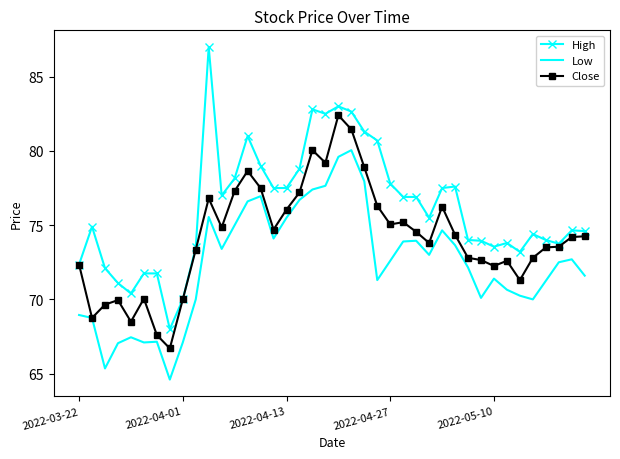

Which series has the largest total across all categories?

High